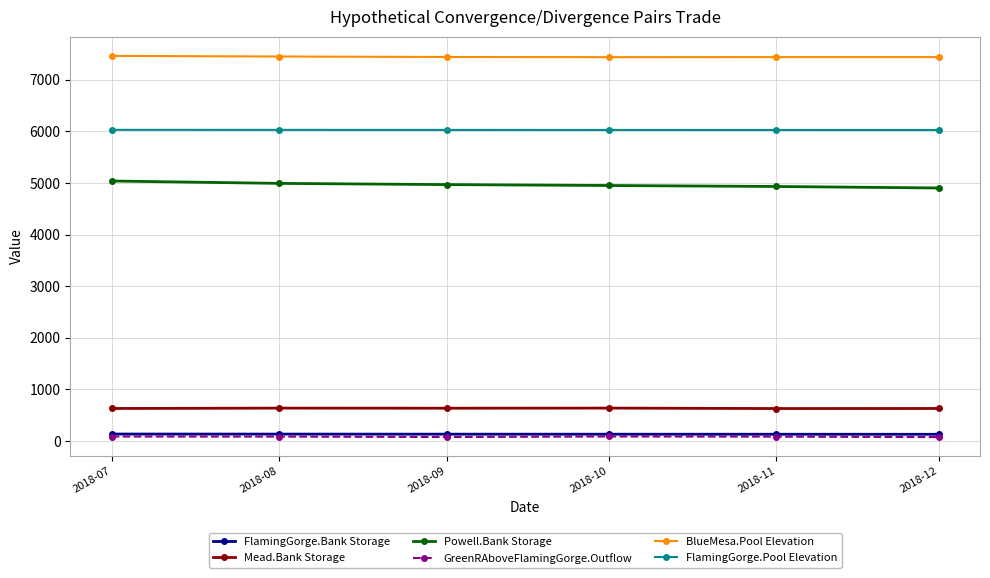

What is the total value across all series at 2018-11?

19247.9